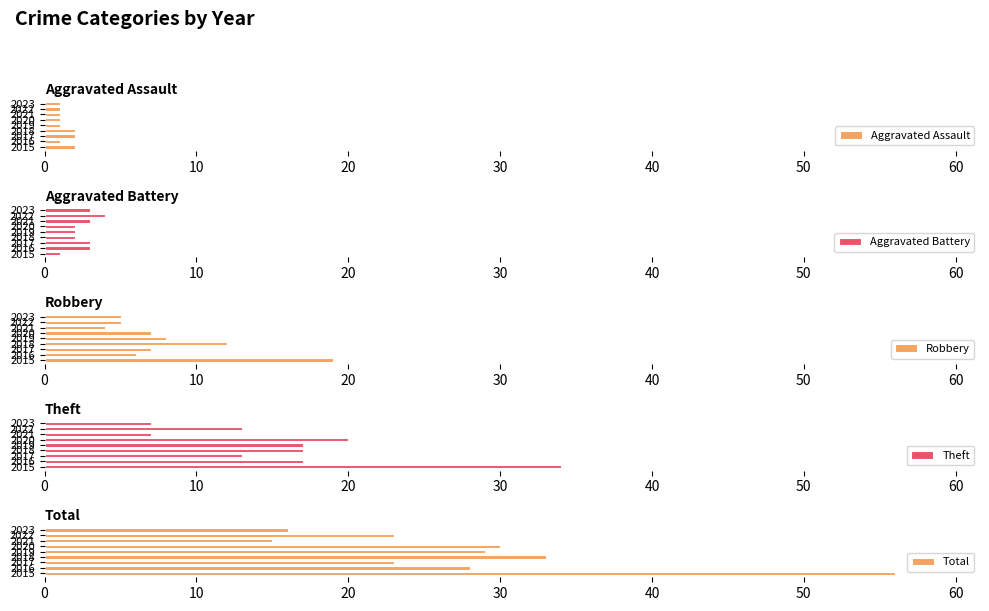

What is the average value of the Aggravated Battery series?

3